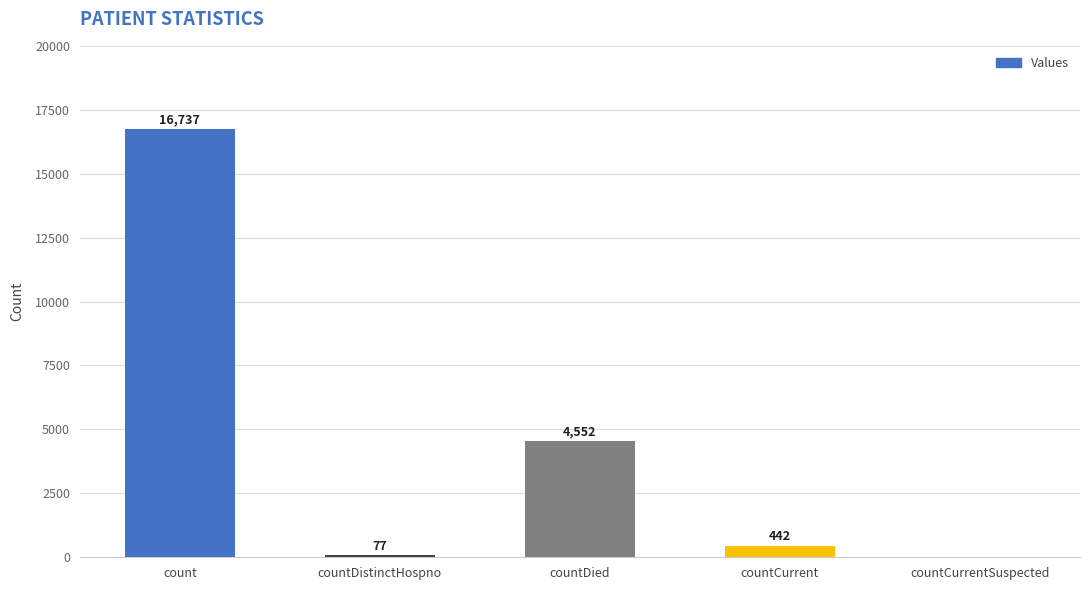

The chart shows a value of 4552 at countDied. True or false?

True